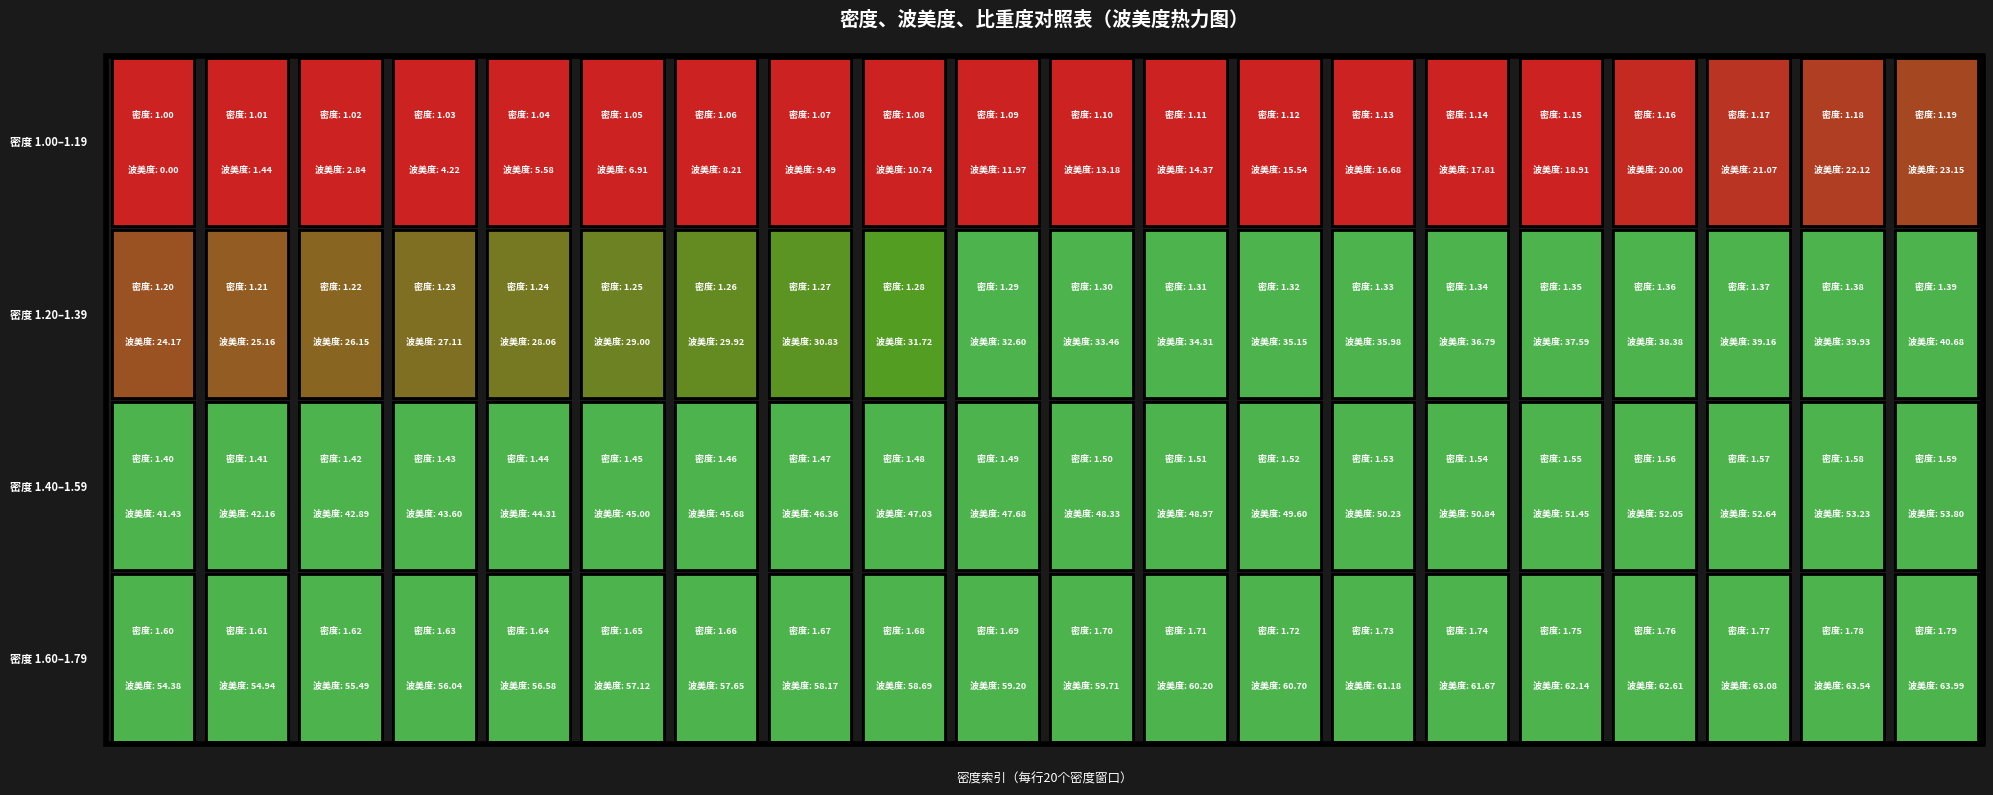

Which series has the largest range (max minus min)?

1.00